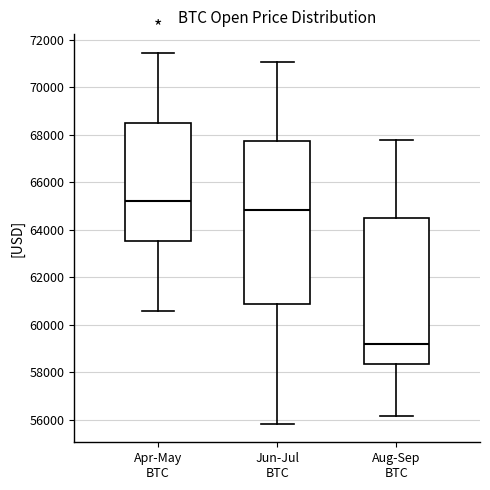

Which box is the tallest, from its lower edge to its upper edge?

Jun-Jul BTC